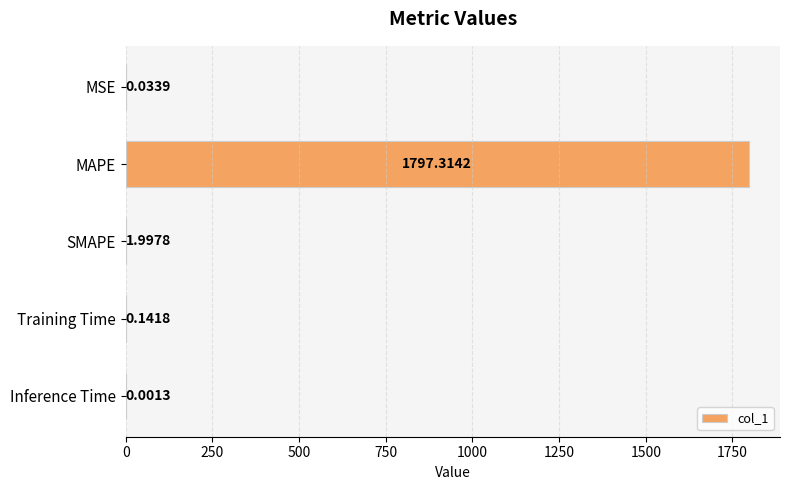

At which label is the value closest to 898?

SMAPE